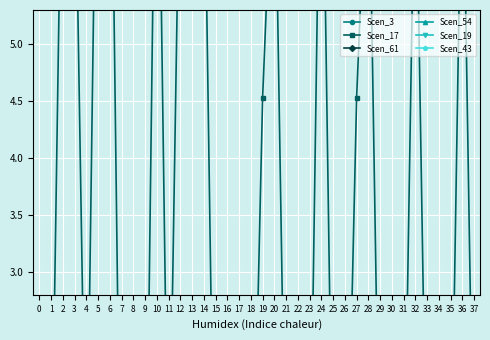

What is the value of the Scen_19 point at the 28th from the left?

1.8